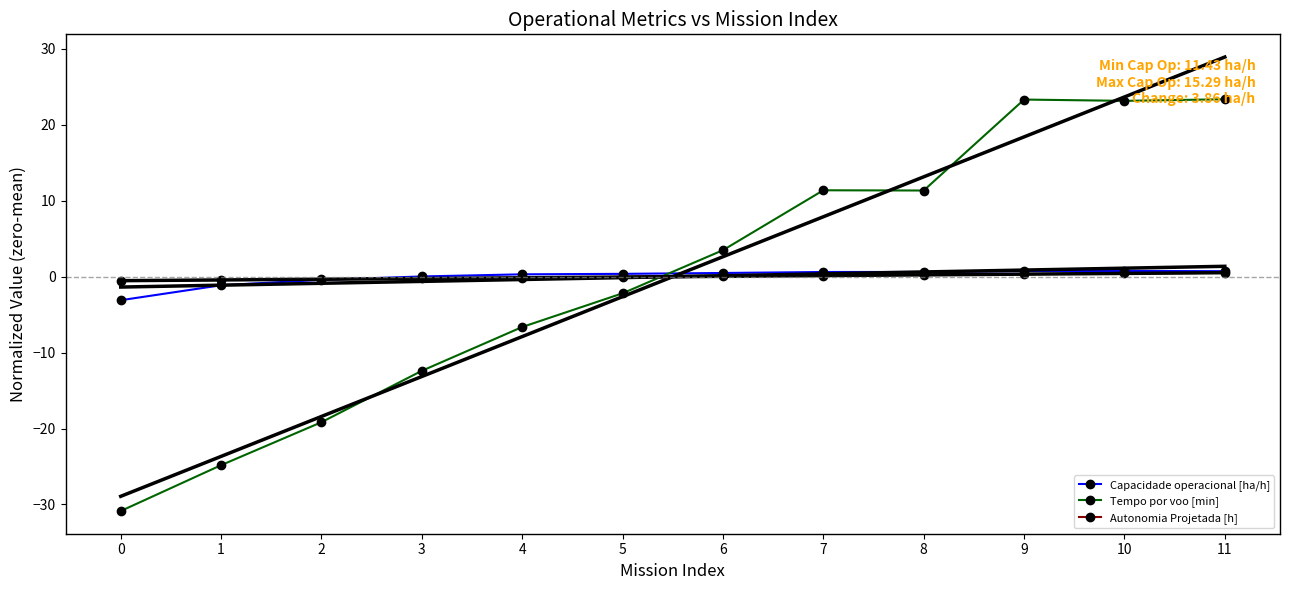

Is the value of Tempo por voo [min] at 4 greater than the value of Autonomia Projetada [h] at 4?

No